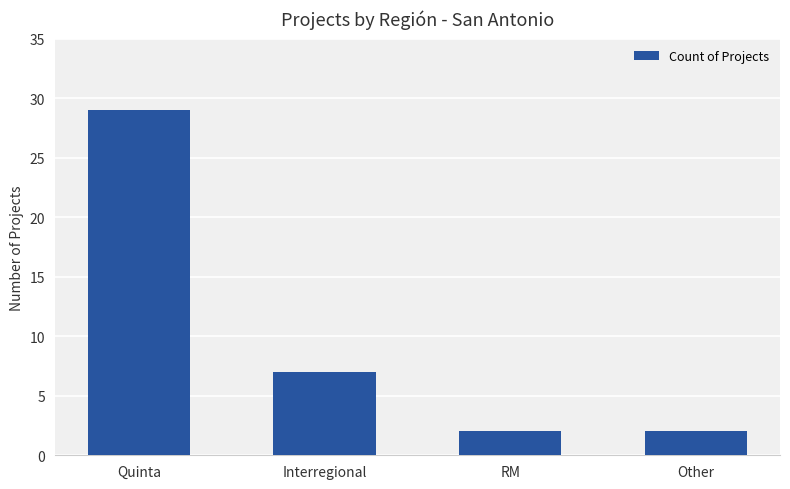

How many values are below 7?

2